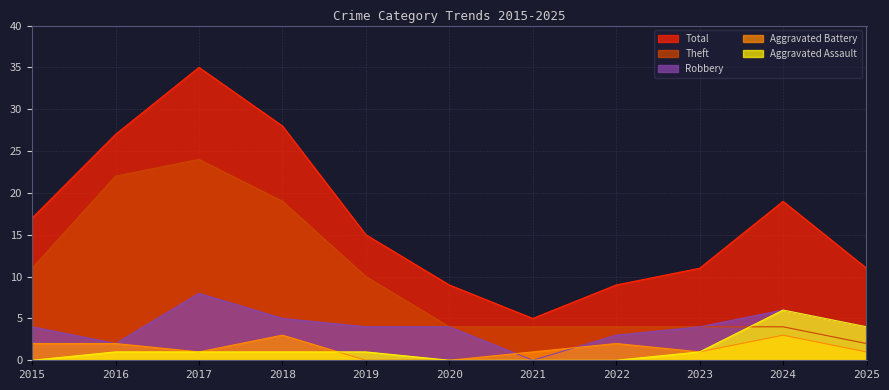

How many times do Theft and Aggravated Assault cross each other?

1